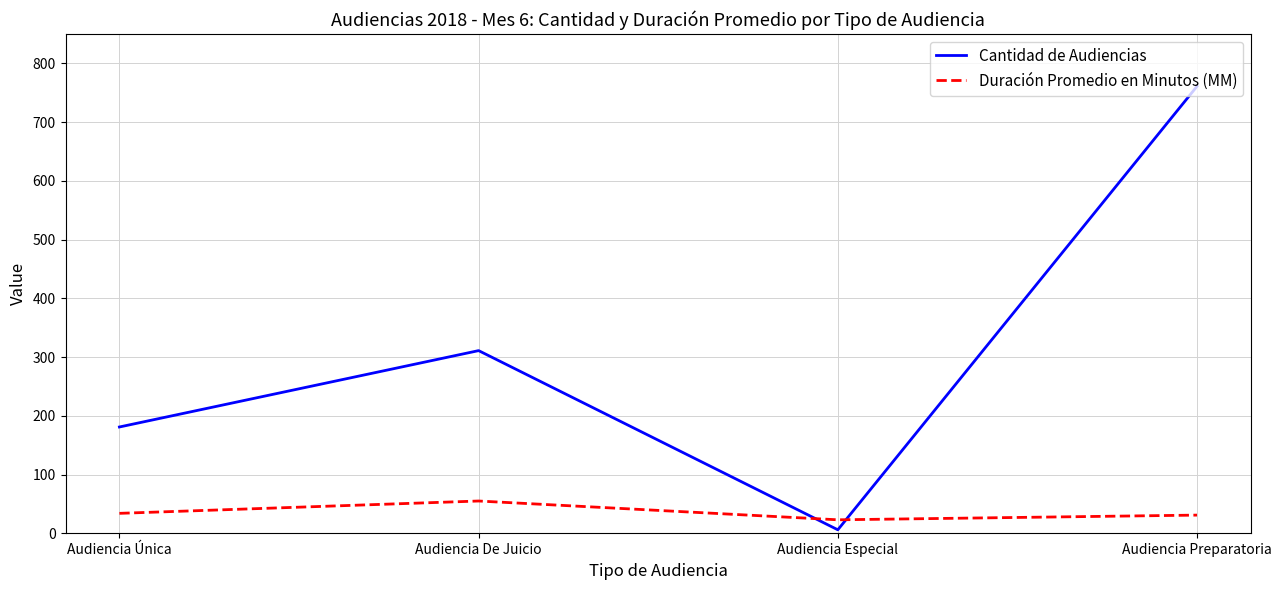

At which category is the sum across all series the highest?

Audiencia Preparatoria